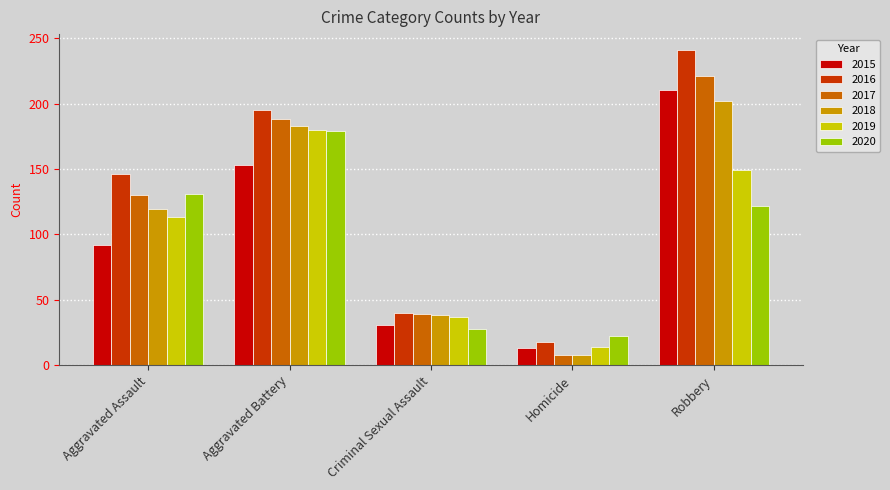

What is the difference between the highest and lowest values at Aggravated Battery?

42